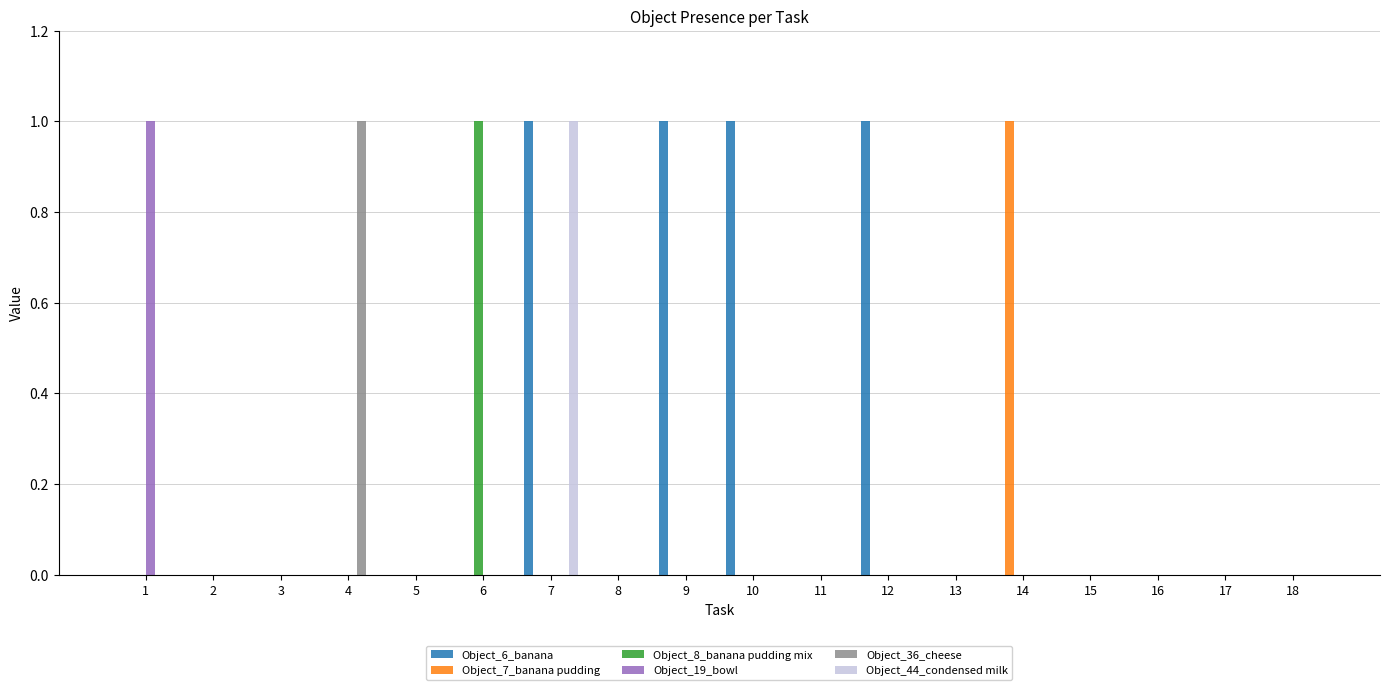

At which category is the sum across all series the highest?

7